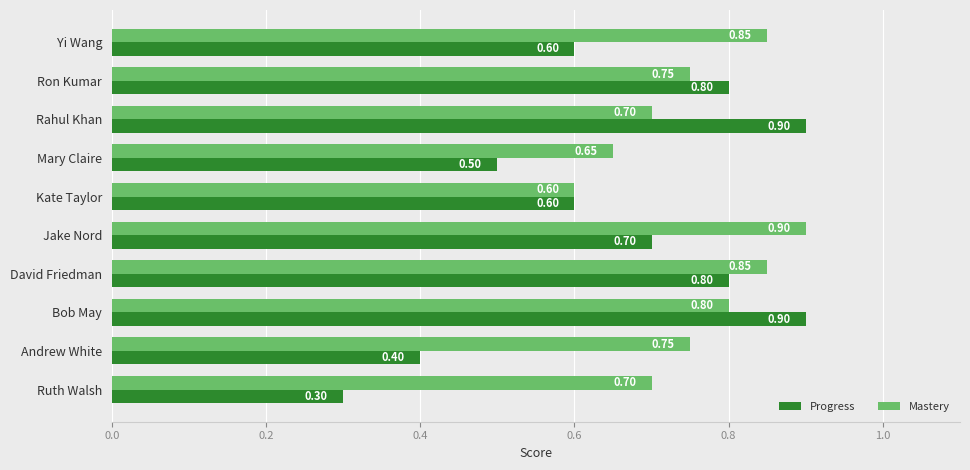

At how many categories does at least one series exceed 0?

10